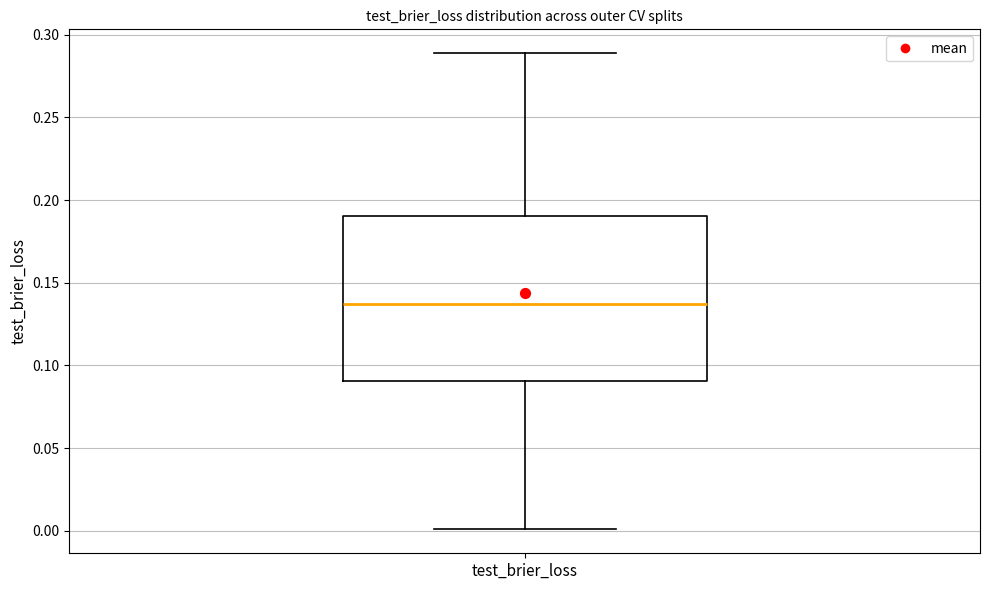

Transcribe this box plot: give where the median line is, the range the box spans, and where the two whiskers end, as read against the y-axis. The values are not printed on the chart, so give them approximately, as read against the axis.

median 0.135, box 0.090 to 0.190, whiskers 0.000 to 0.290